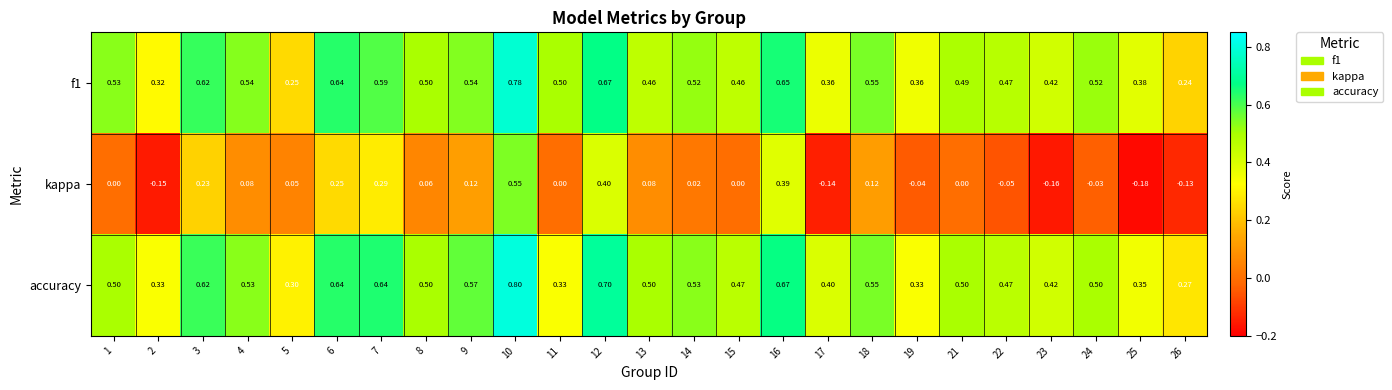

Rank the series at 25 from lowest to highest value.

kappa, accuracy, f1